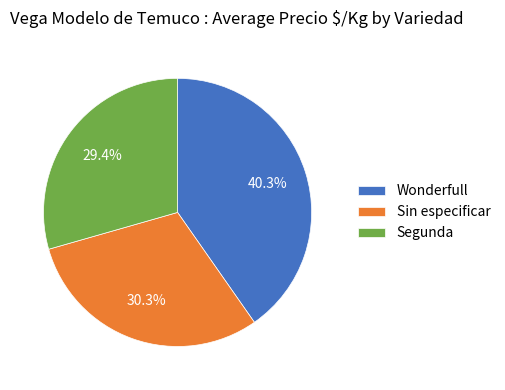

Does Segunda account for over 50% of the chart?

No